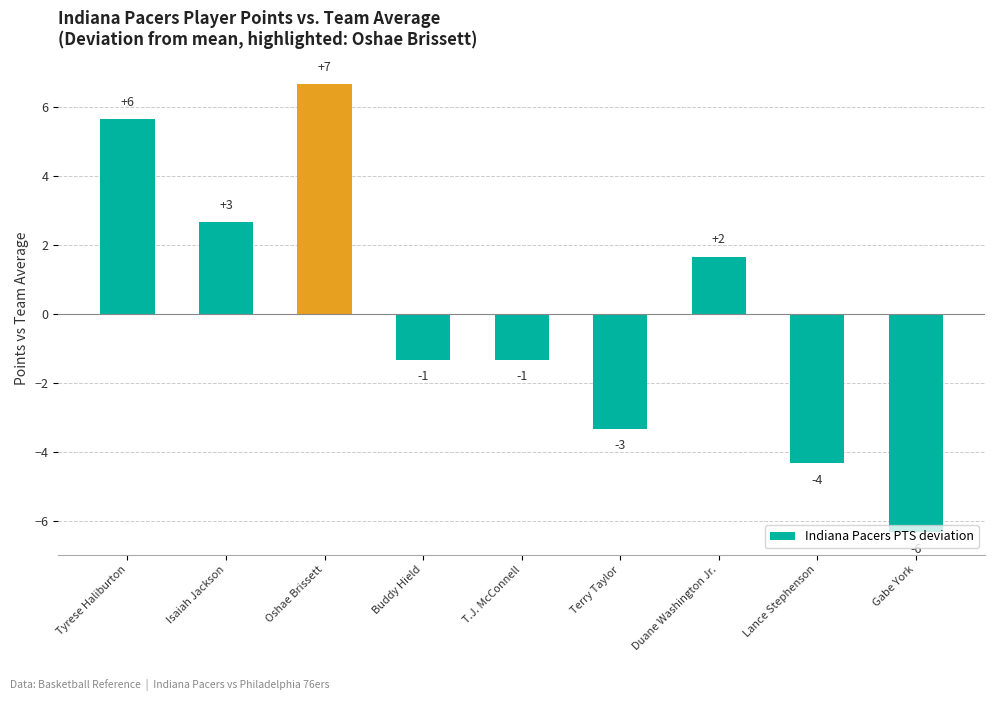

How many bars are there in total?

9